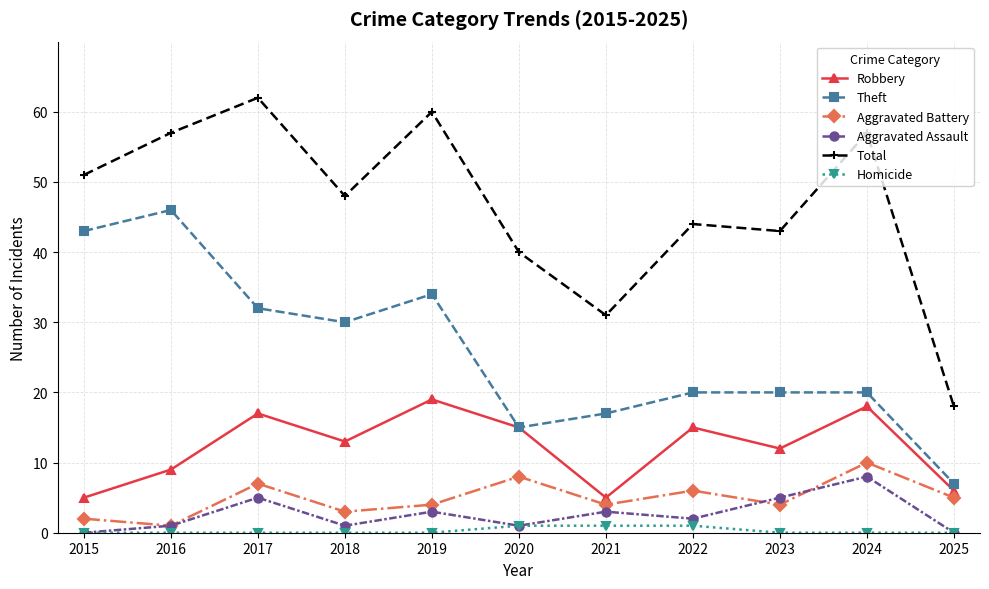

The value of Theft at 2021 is 28. True or false?

False